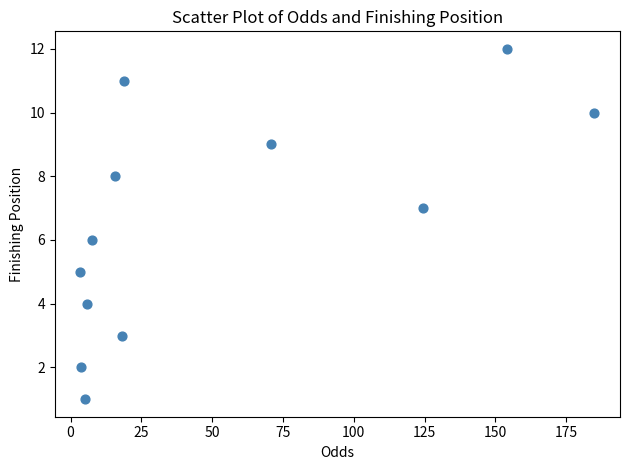

What is the range of Y values (max minus min)?

11